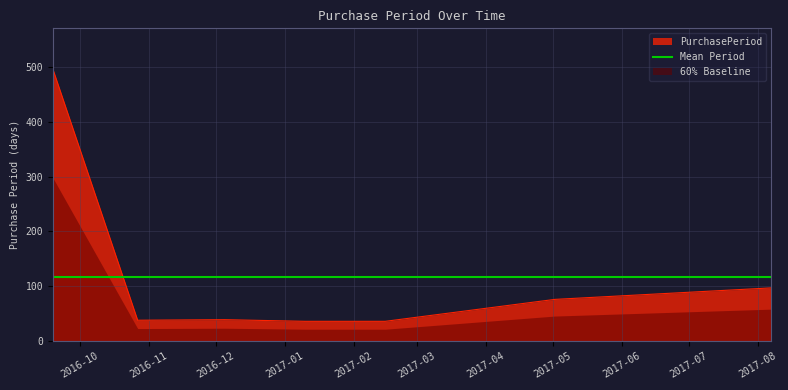

List the labels in order of value, smallest first.

2017-01-10, 2017-02-15, 2016-10-27, 2016-12-05, 2017-05-02, 2017-08-07, 2016-09-19